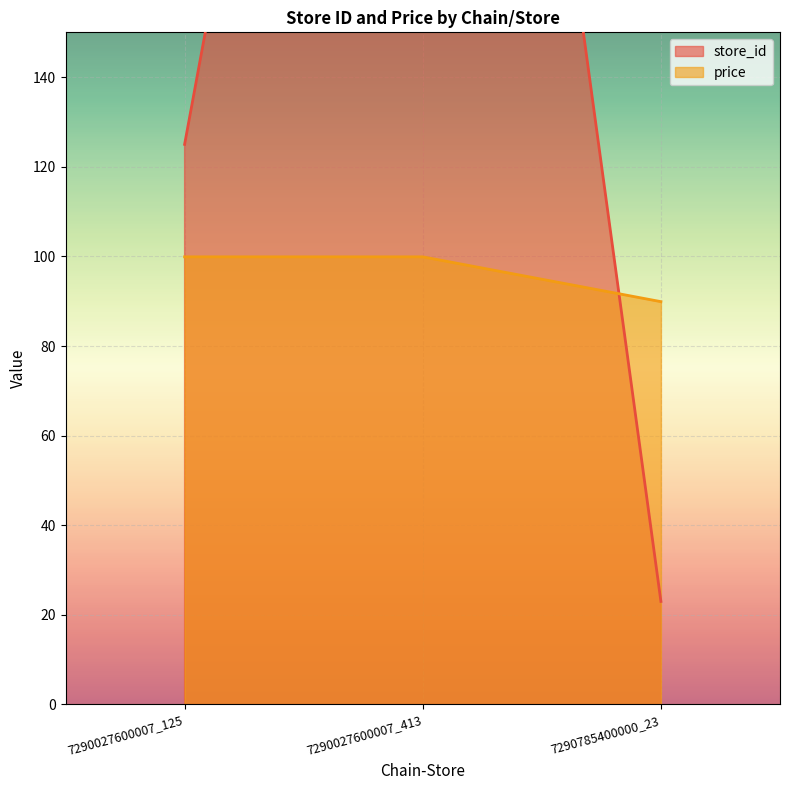

Which series changed the most between 7290027600007_413 and 7290785400000_23?

store_id